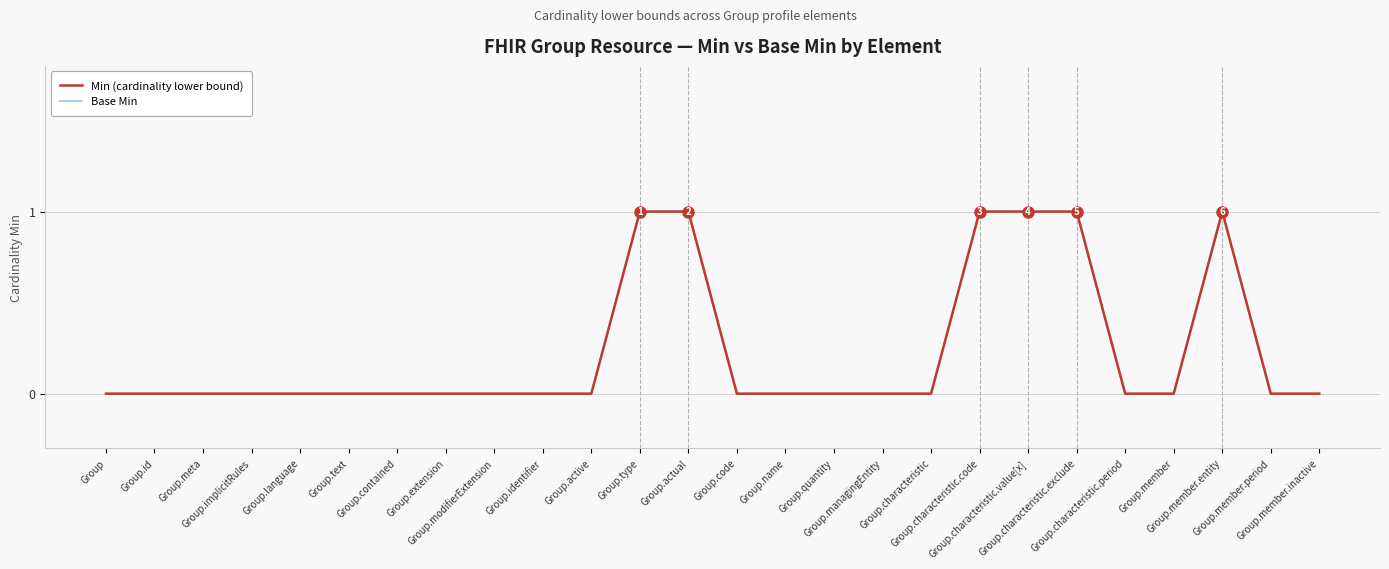

Does the chart have visible grid lines?

Yes